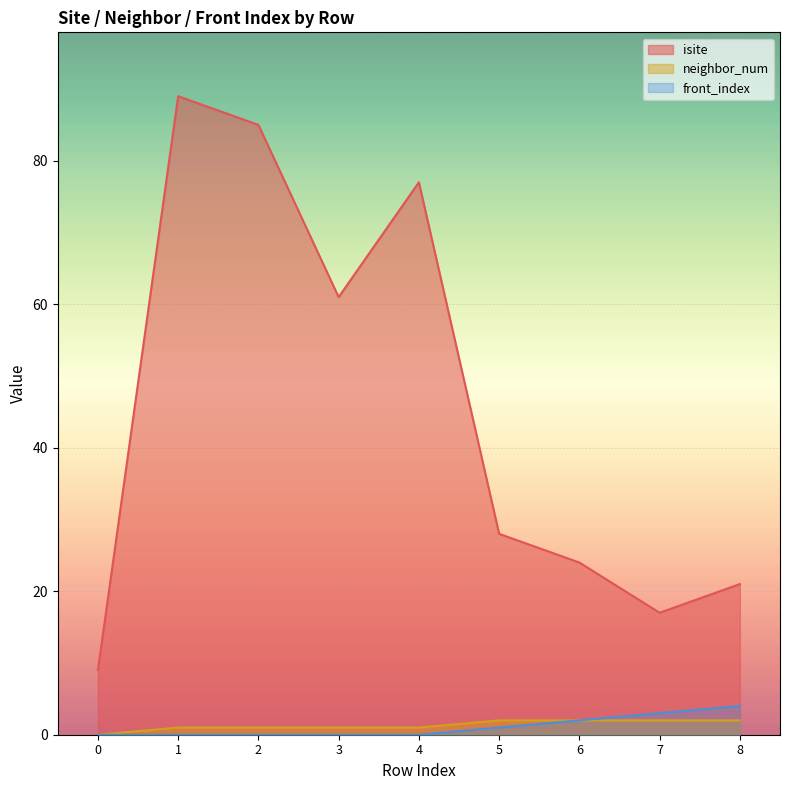

Reading left to right, transcribe all the data shown in this chart.

isite: 0=9	1=89	2=85	3=61	4=77	5=28	6=24	7=17	8=21
neighbor_num: 0=0	1=1	2=1	3=1	4=1	5=2	6=2	7=2	8=2
front_index: 0=0	1=0	2=0	3=0	4=0	5=1	6=2	7=3	8=4